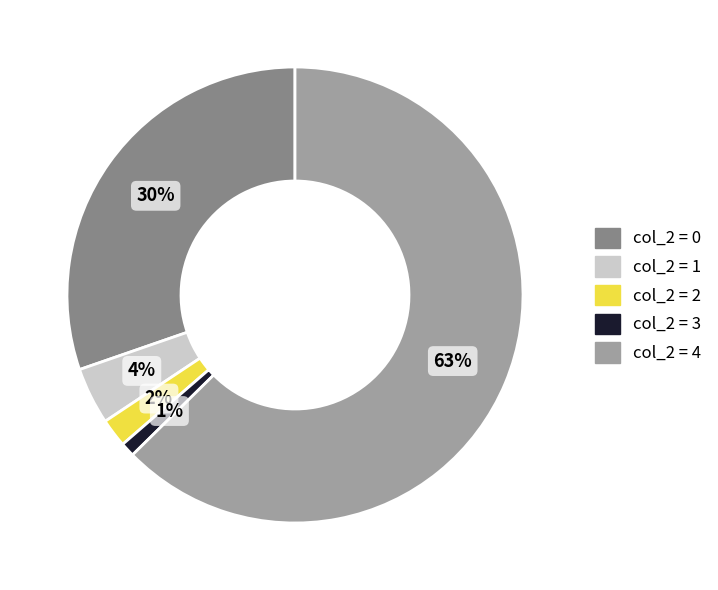

Does any single category account for the majority?

Yes